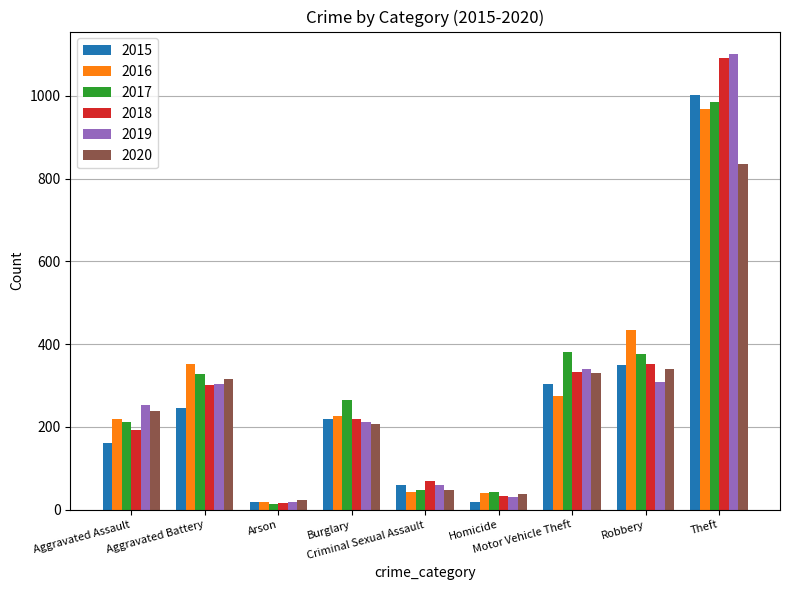

At which category does the chart reach its peak across all series?

Theft